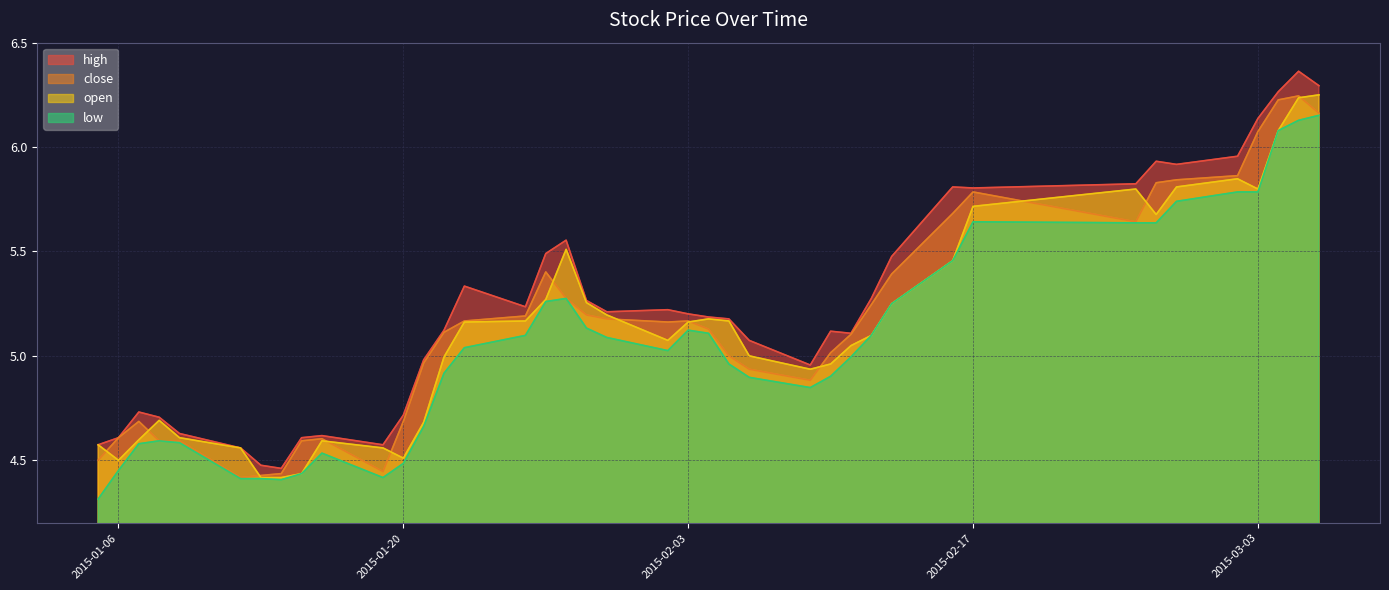

Which label corresponds to the smallest value in the chart?

2015-01-05